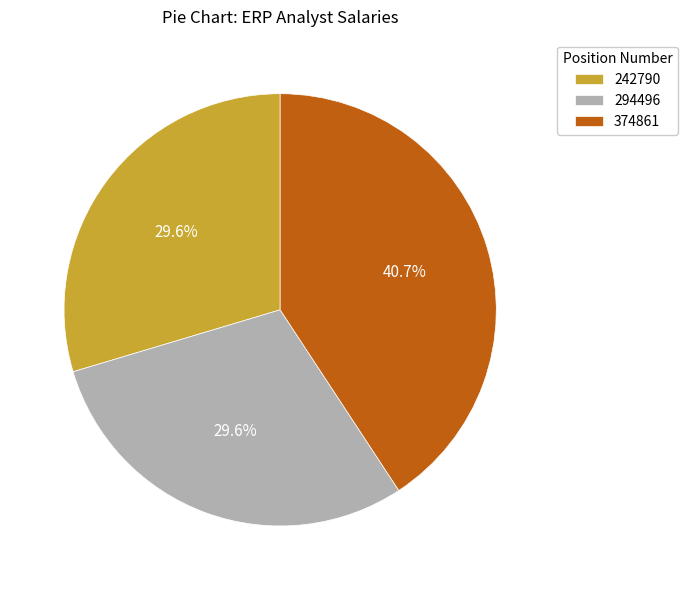

To the nearest percent, what is the average slice percentage?

33%